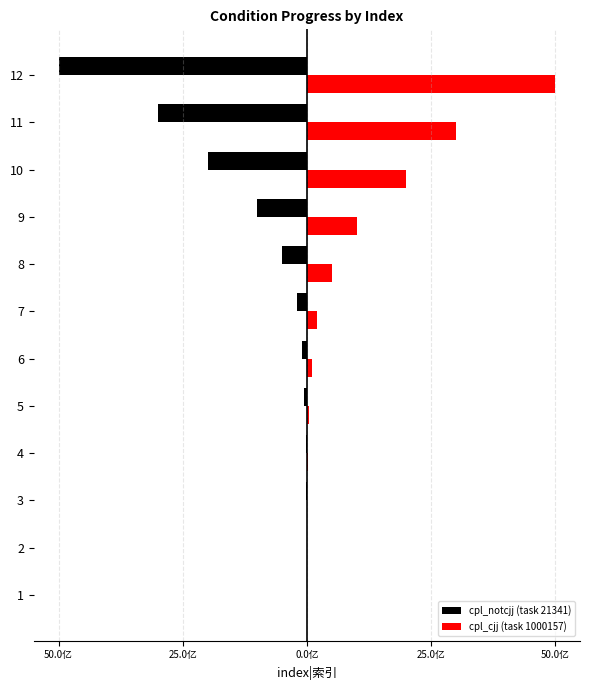

What are all the series names shown in the legend?

cpl_notcjj (task 21341), cpl_cjj (task 1000157)